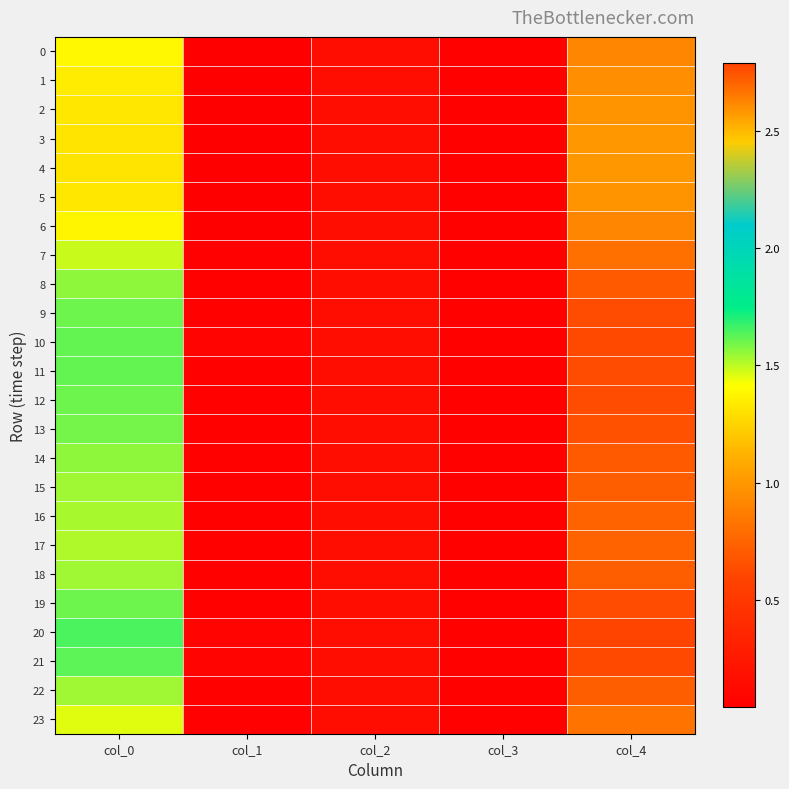

Which series has the widest spread of values?

20